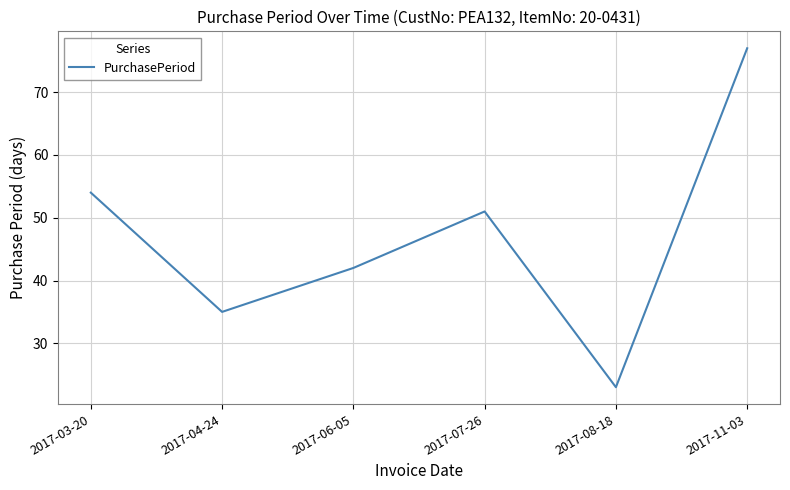

True or false: the data has more than 0 interior local peaks.

True